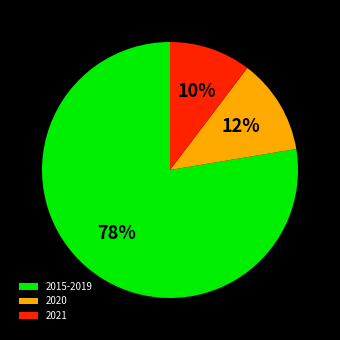

Count the number of slices in the pie.

3